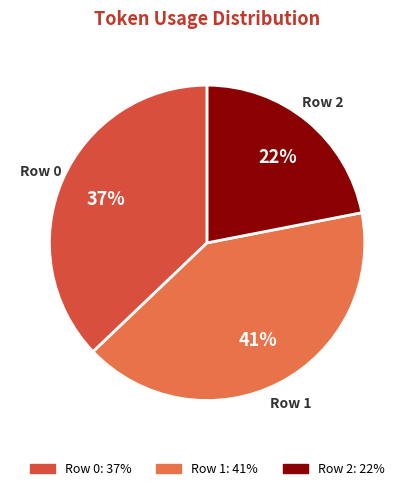

Is Row 1 the majority of the pie?

No